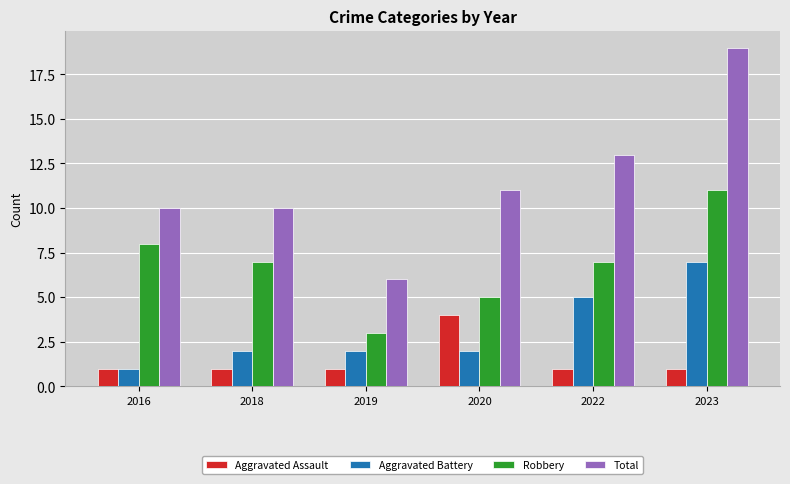

Reading left to right, extract all data points from this chart.

Aggravated Assault: 1	1	1	4	1	1
Aggravated Battery: 1	2	2	2	5	7
Robbery: 8	7	3	5	7	11
Total: 10	10	6	11	13	19